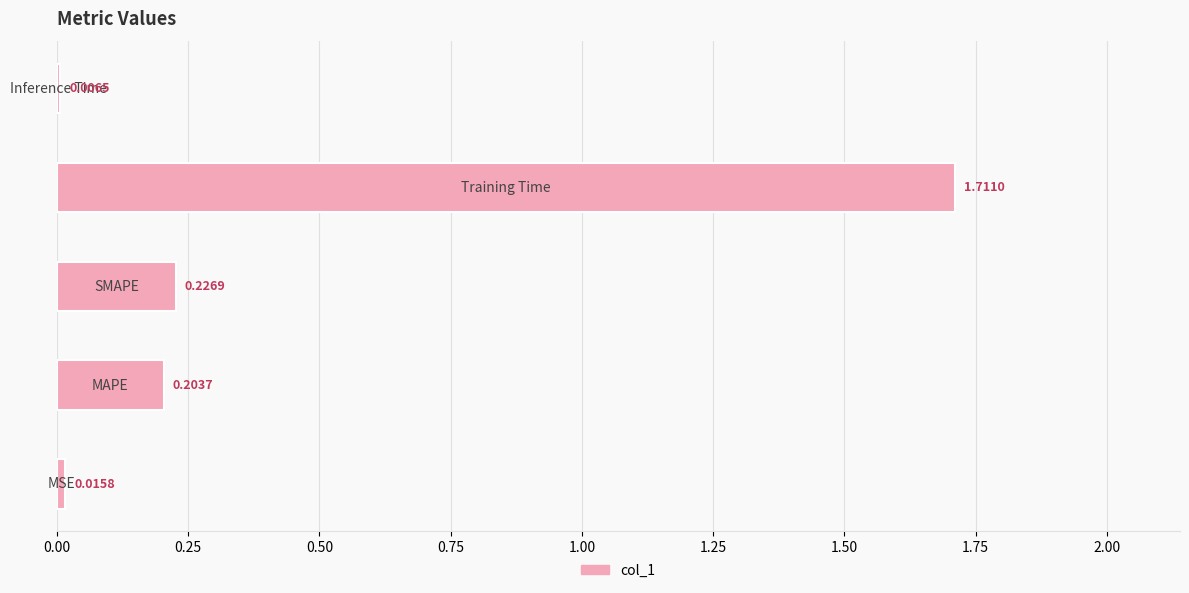

What is the average value?

0.4